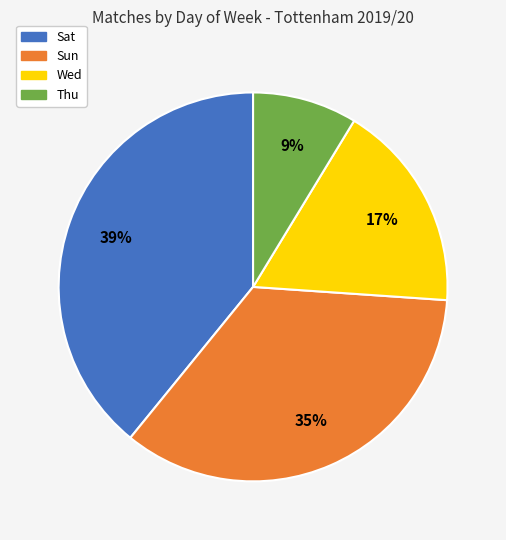

Is it true that Thu is 1% of the pie?

False